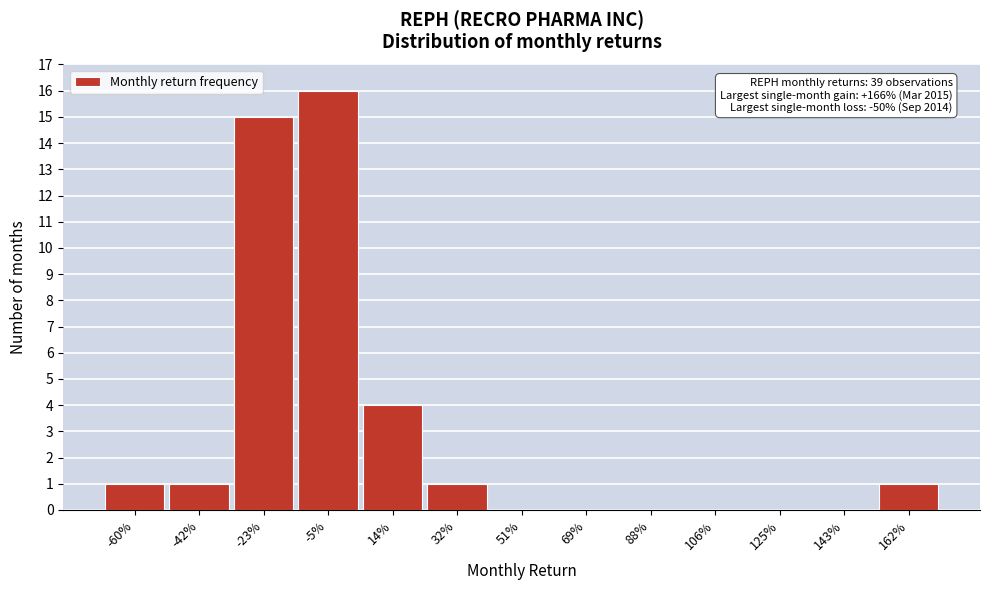

Reading right to left, list all the values displayed in this chart.

162%=1	143%=0	125%=0	106%=0	88%=0	69%=0	51%=0	32%=1	14%=4	-5%=16	-23%=15	-42%=1	-60%=1